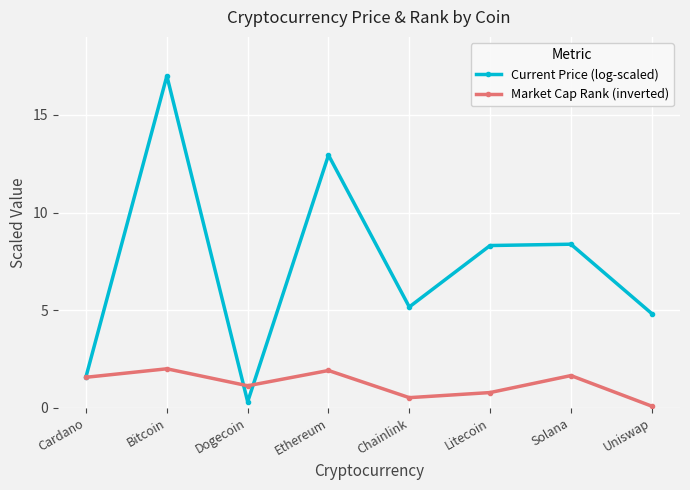

How many lines are shown in the chart?

2